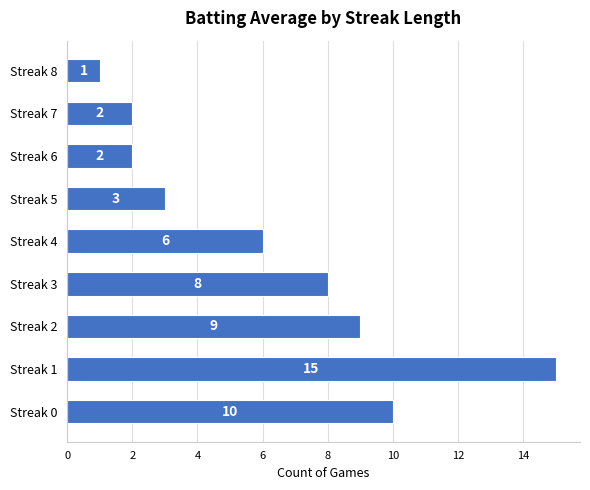

What is the greatest value displayed?

15